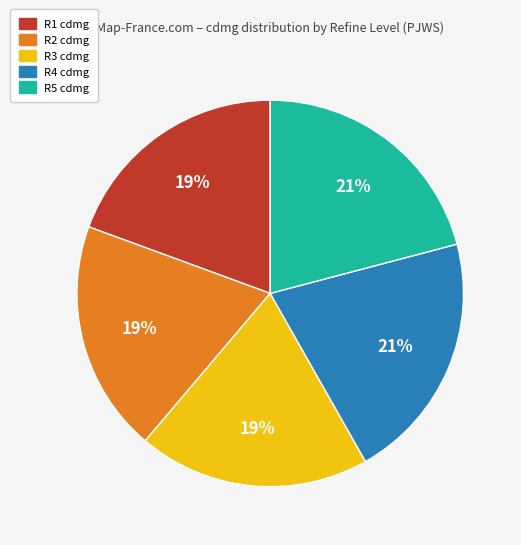

Does R4 represent more than half of the total?

No